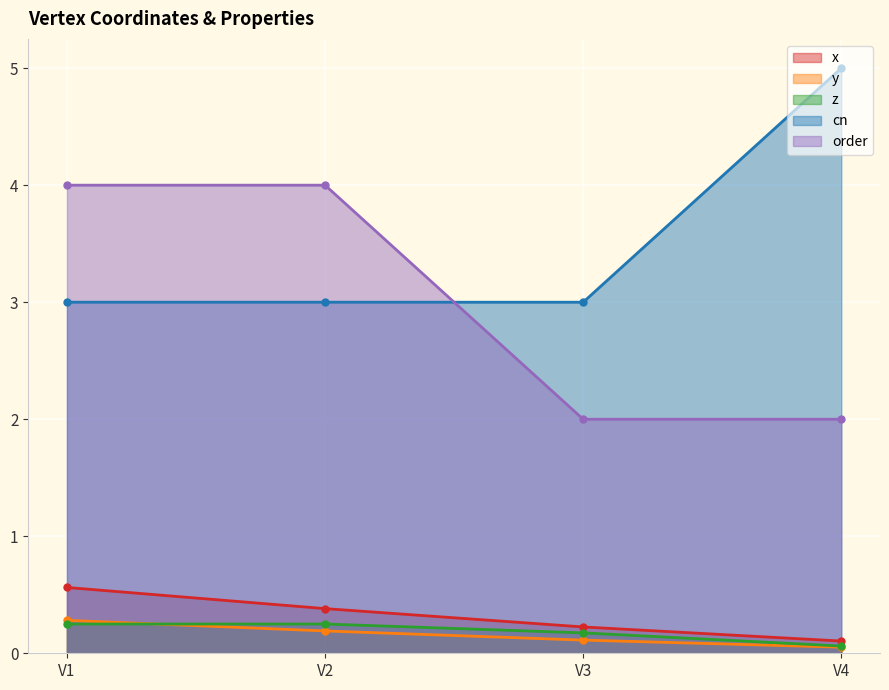

Rank the series by their maximum value, from highest to lowest.

cn, order, x, y, z